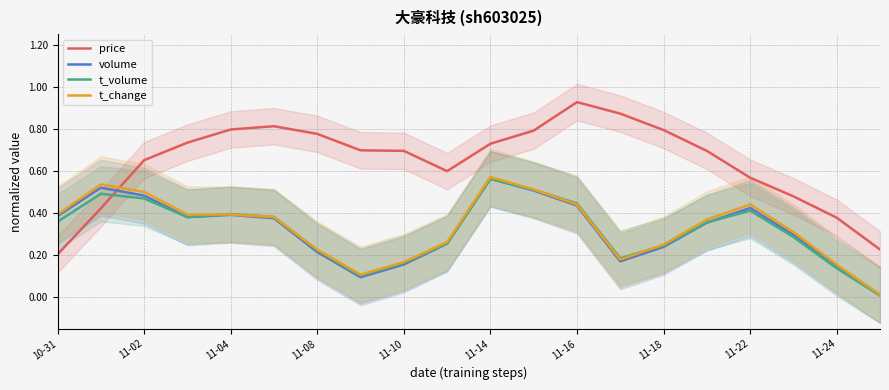

Reading left to right, extract all data points from this chart.

price: 0.2	0.4	0.7	0.7	0.8	0.8	0.8	0.7	0.7	0.6	0.7	0.8	0.9	0.9	0.8	0.7	0.6	0.5	0.4	0.2
volume: 0.4	0.5	0.5	0.4	0.4	0.4	0.2	0.1	0.2	0.3	0.6	0.5	0.4	0.2	0.2	0.4	0.4	0.3	0.1	0.0
t_volume: 0.4	0.5	0.5	0.4	0.4	0.4	0.2	0.1	0.2	0.3	0.6	0.5	0.4	0.2	0.2	0.4	0.4	0.3	0.1	0.0
t_change: 0.4	0.5	0.5	0.4	0.4	0.4	0.2	0.1	0.2	0.3	0.6	0.5	0.4	0.2	0.2	0.4	0.4	0.3	0.2	0.0